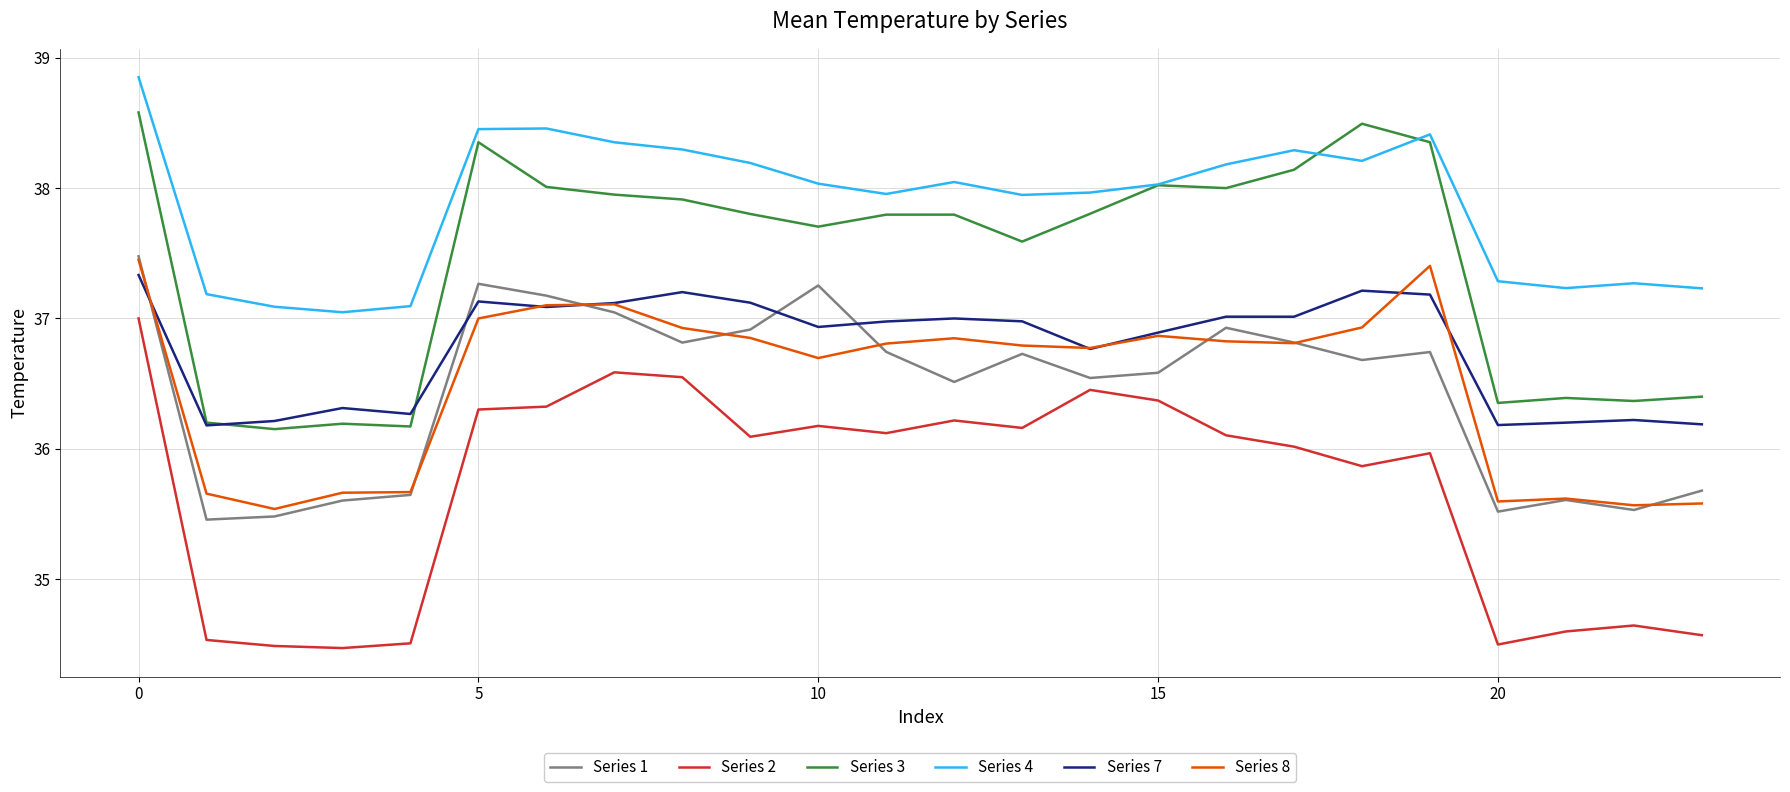

What is the difference between the maximum and minimum values in the Series 7 series?

1.2